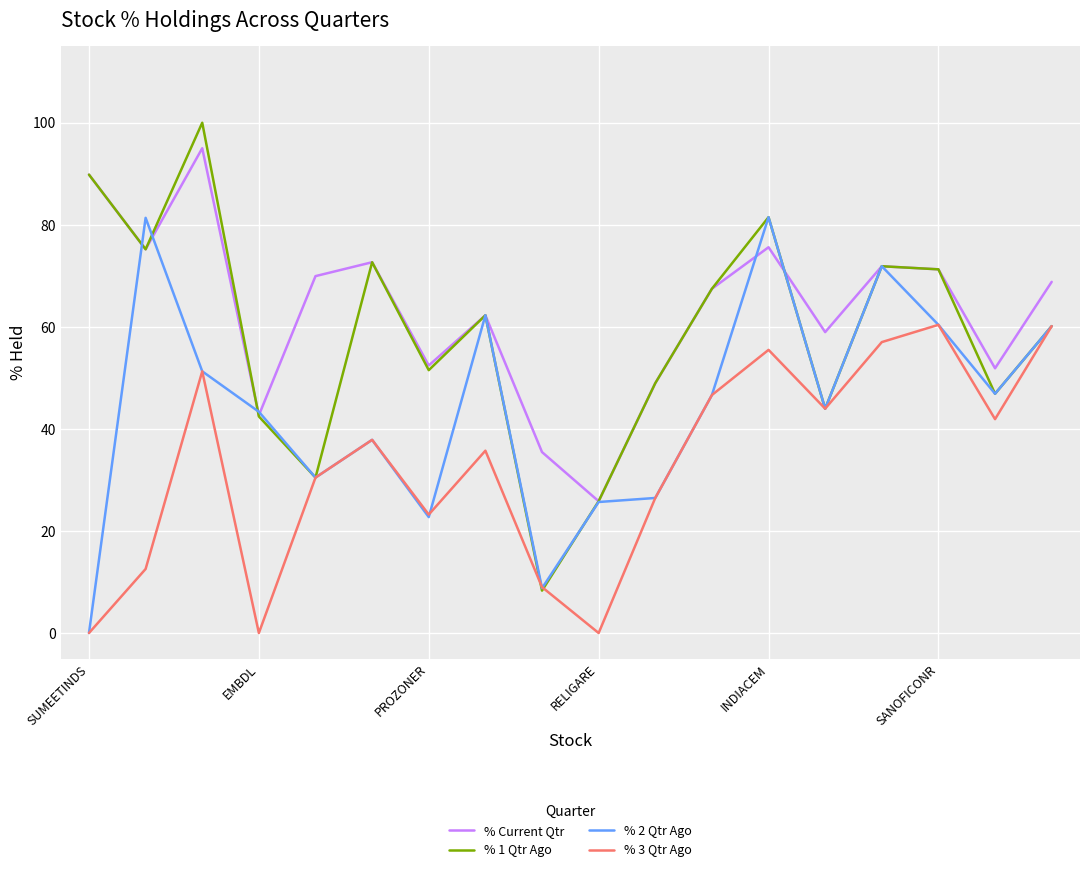

Which series has the largest range (max minus min)?

% 1 Qtr Ago